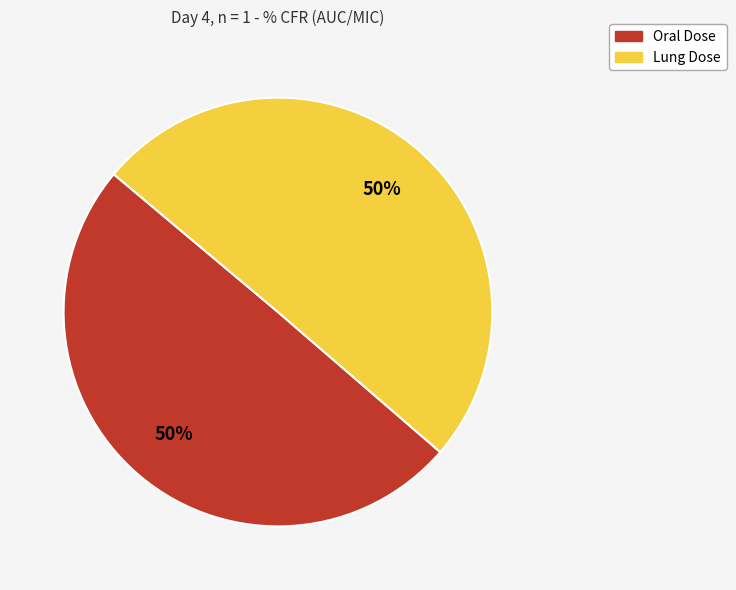

The Oral Dose slice represents 50% of the pie. True or false?

True